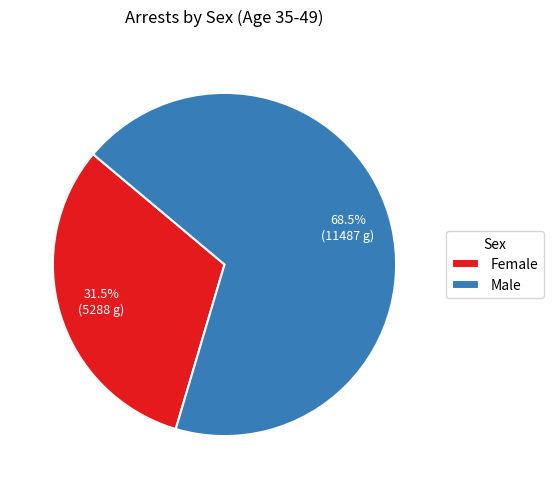

Rank the categories by value from lowest to highest.

Female, Male